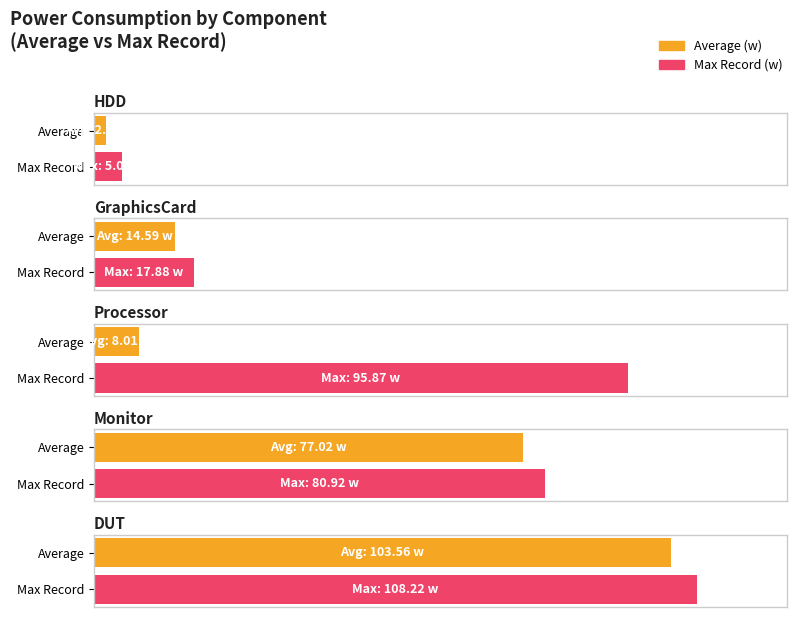

What is the difference between the highest and lowest values at Processor?

87.9